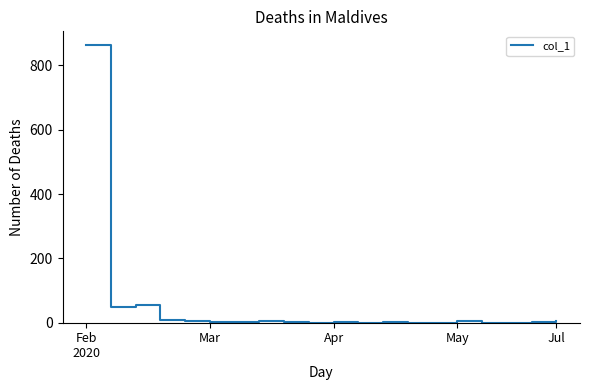

How many distinct data groups are displayed?

1